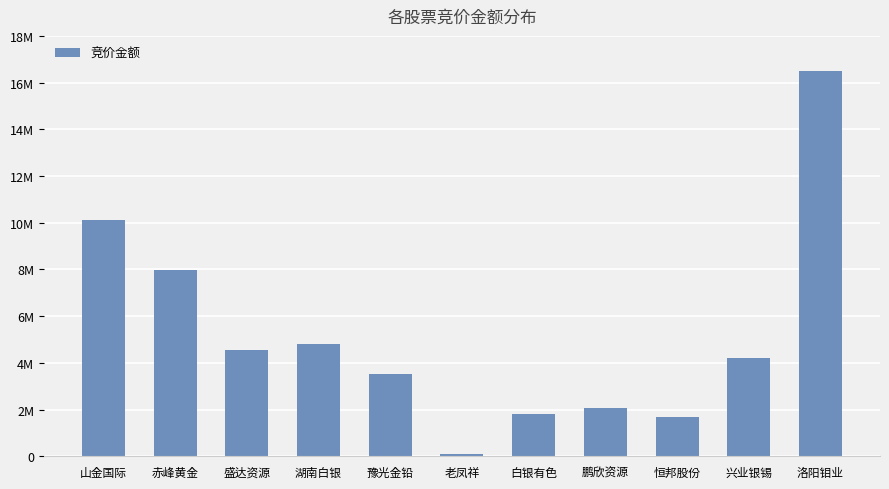

Does the chart contain any negative values?

No